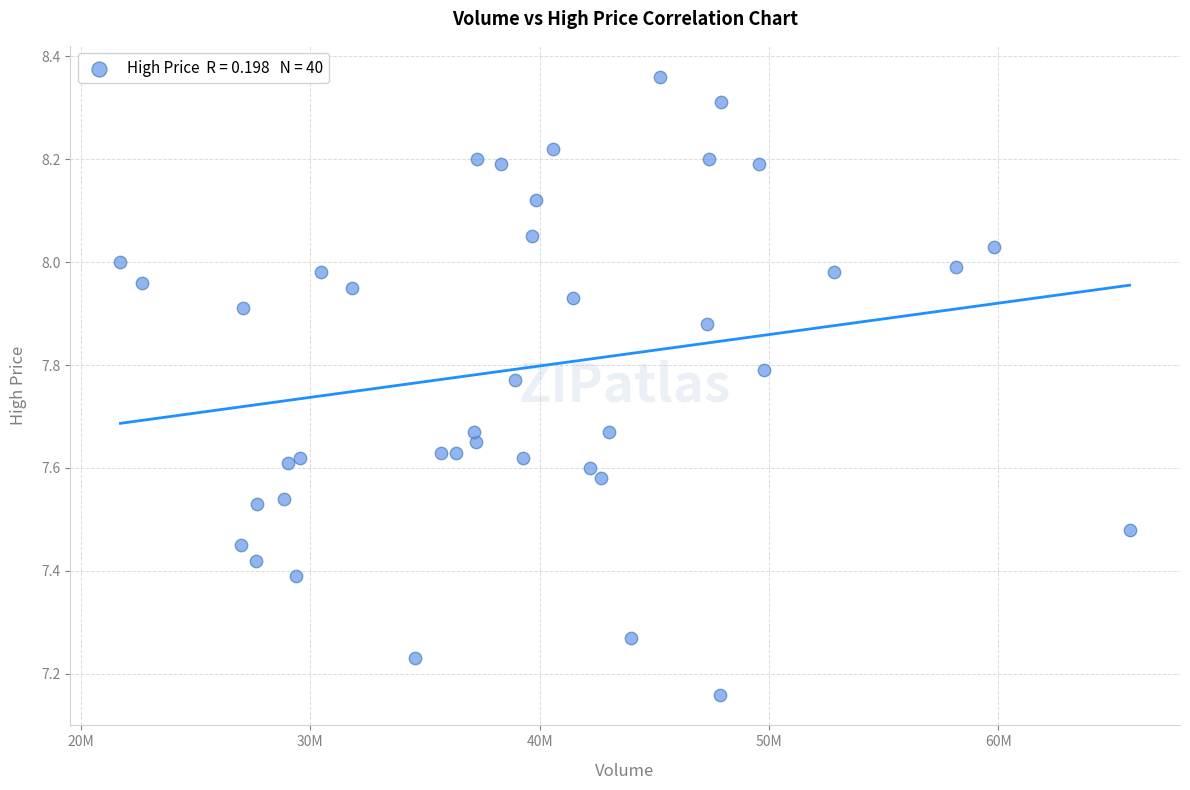

What is the range of X values (max minus min)?

44008913.0